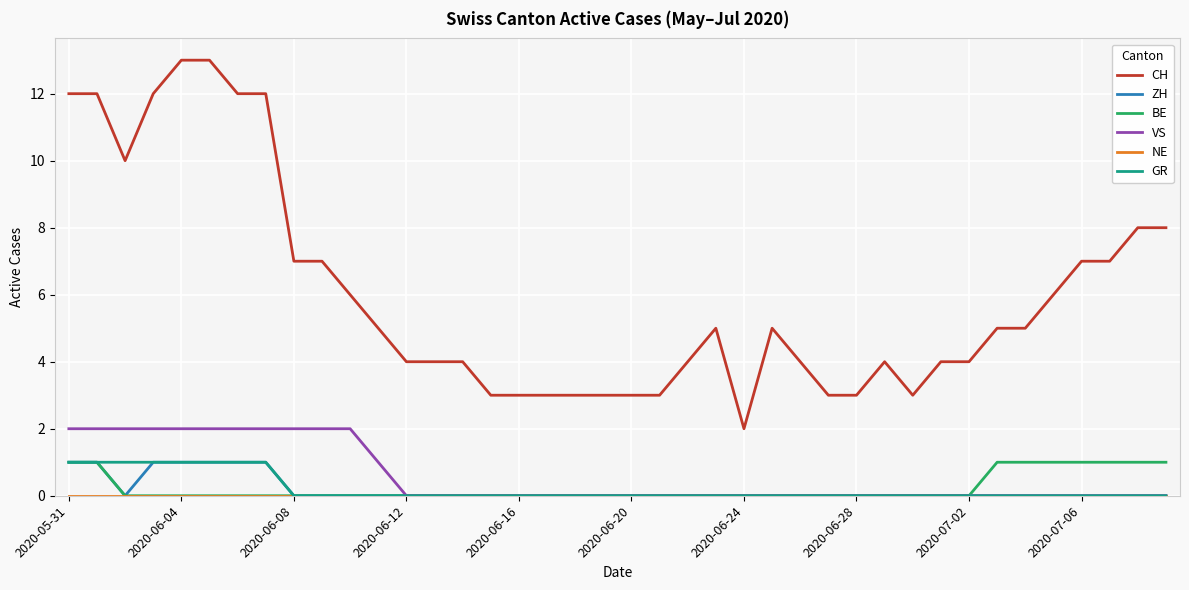

Which series has the largest range (max minus min)?

CH